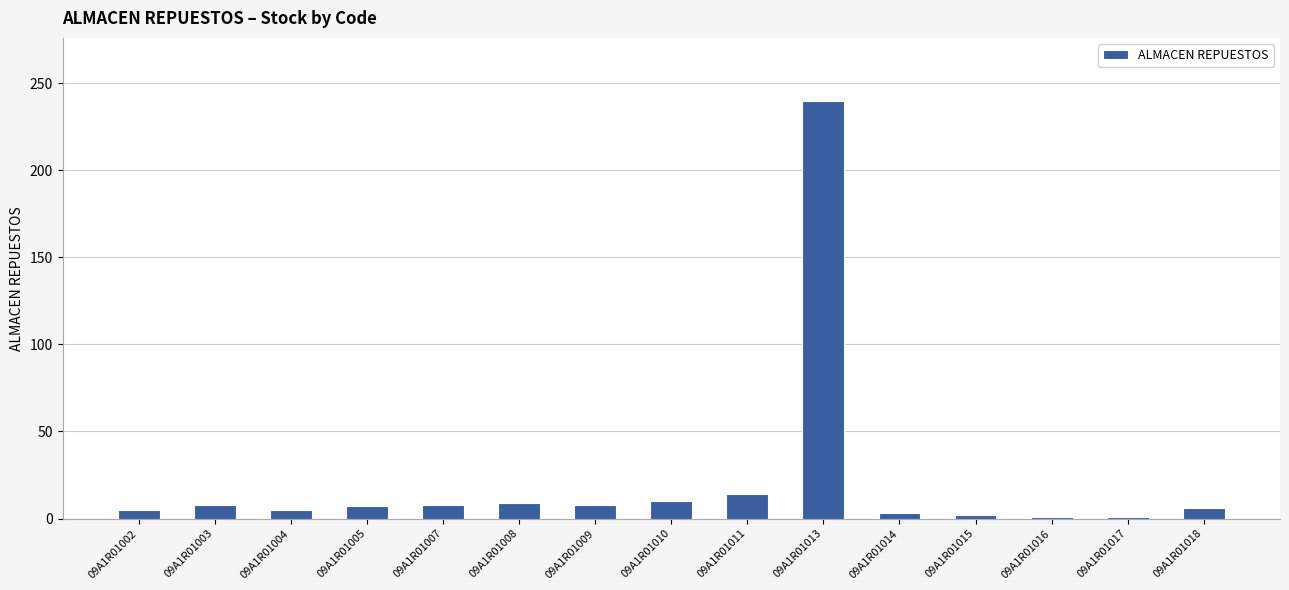

Which category has the highest value across all series?

09A1R01013